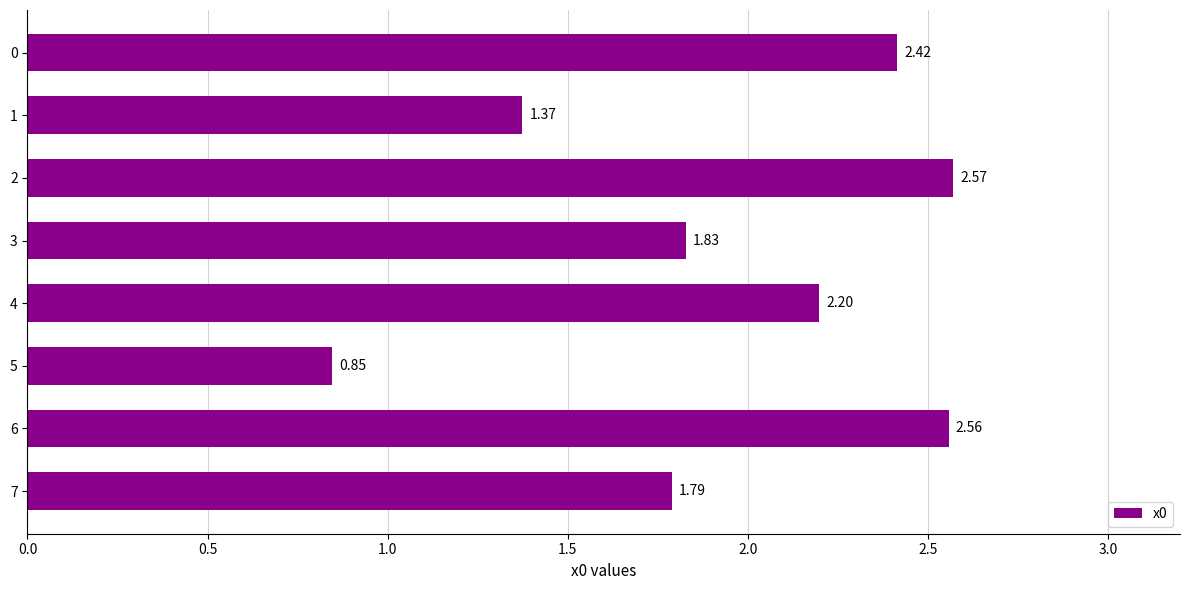

What is the change in value from 2 to 7?

-0.8